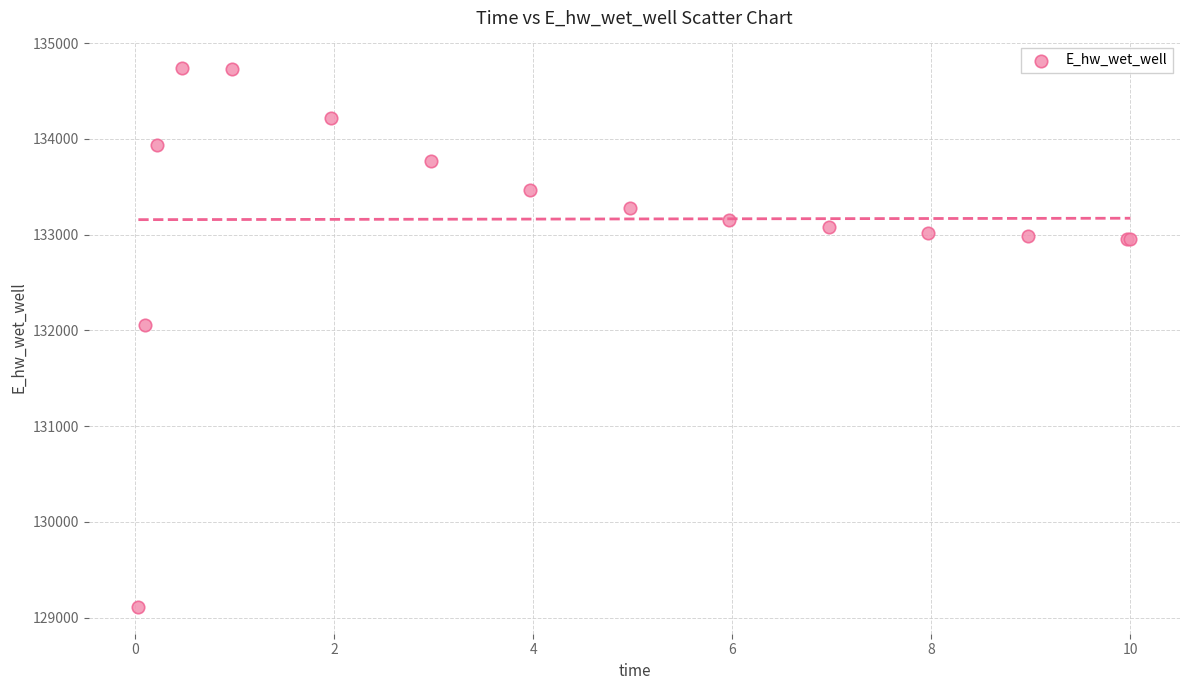

What Y value in the scatter plot is closest to 131928?

132051.2